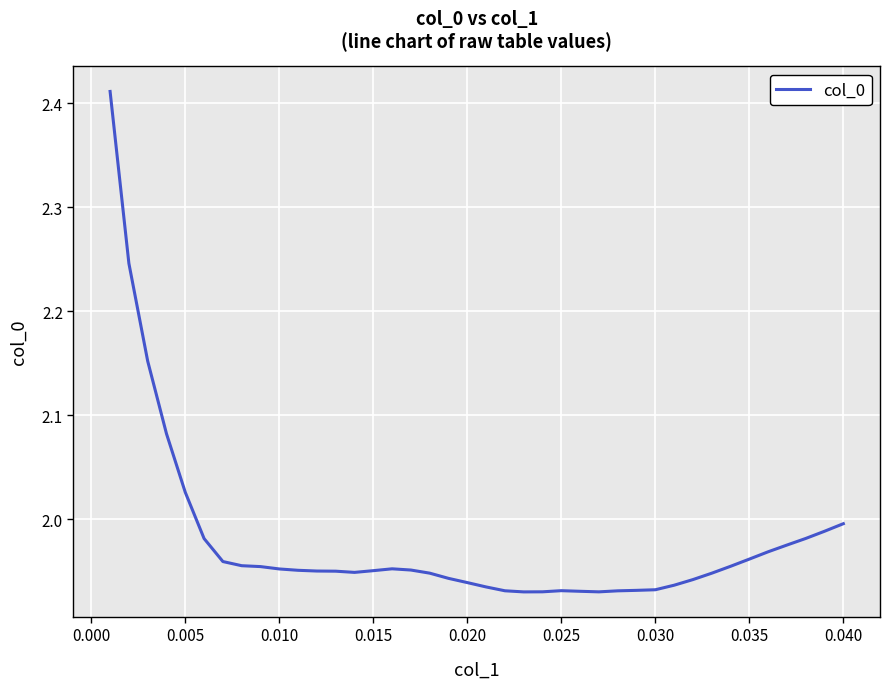

What is the difference between the maximum and minimum values?

0.5